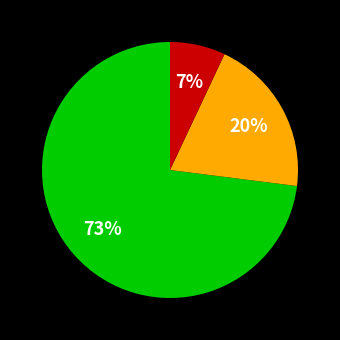

Does any single category account for the majority?

Yes